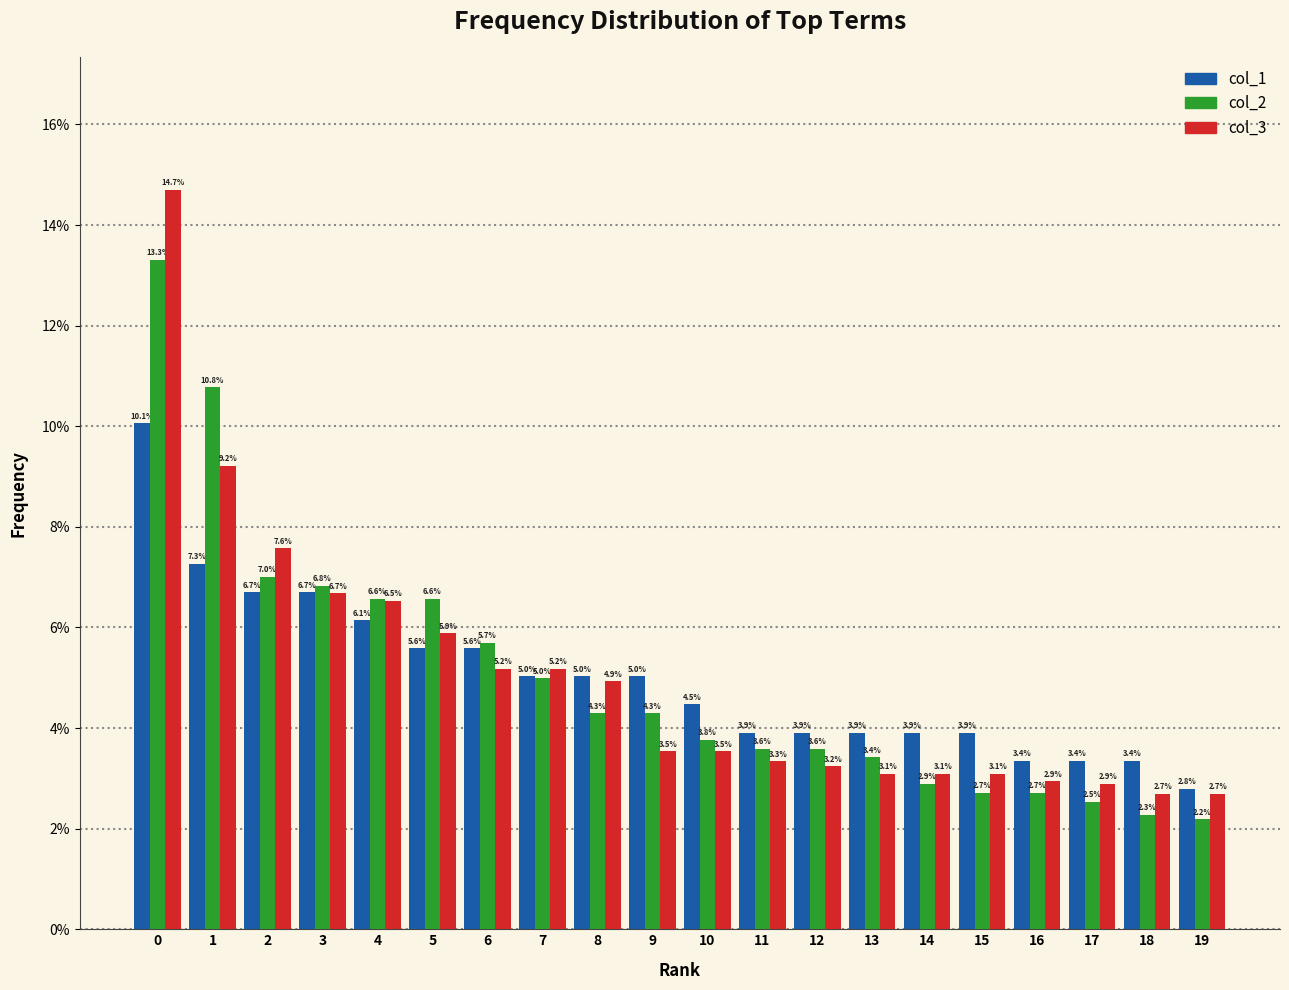

Reading left to right, what are all the values shown in this chart?

col_1: 0=10.1	1=7.3	2=6.7	3=6.7	4=6.1	5=5.6	6=5.6	7=5.0	8=5.0	9=5.0	10=4.5	11=3.9	12=3.9	13=3.9	14=3.9	15=3.9	16=3.4	17=3.4	18=3.4	19=2.8
col_2: 0=13.3	1=10.8	2=7.0	3=6.8	4=6.6	5=6.6	6=5.7	7=5.0	8=4.3	9=4.3	10=3.8	11=3.6	12=3.6	13=3.4	14=2.9	15=2.7	16=2.7	17=2.5	18=2.3	19=2.2
col_3: 0=14.7	1=9.2	2=7.6	3=6.7	4=6.5	5=5.9	6=5.2	7=5.2	8=4.9	9=3.5	10=3.5	11=3.3	12=3.2	13=3.1	14=3.1	15=3.1	16=2.9	17=2.9	18=2.7	19=2.7